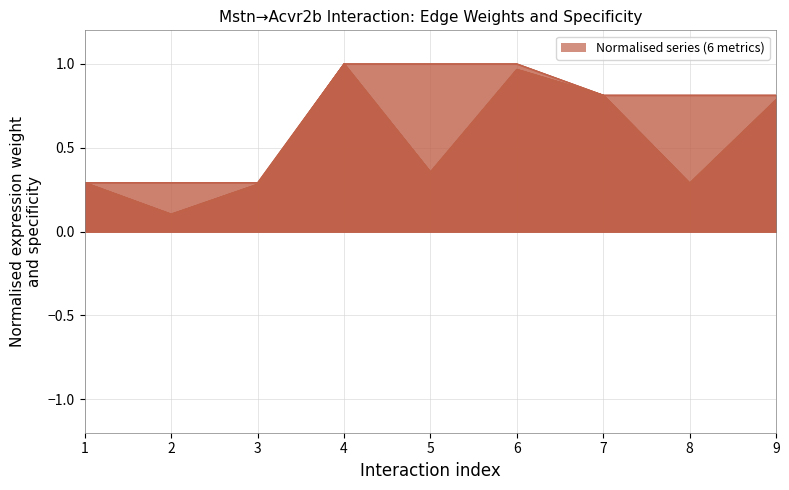

The Ligand average expression value series shows 1.8 at 5. True or false?

False